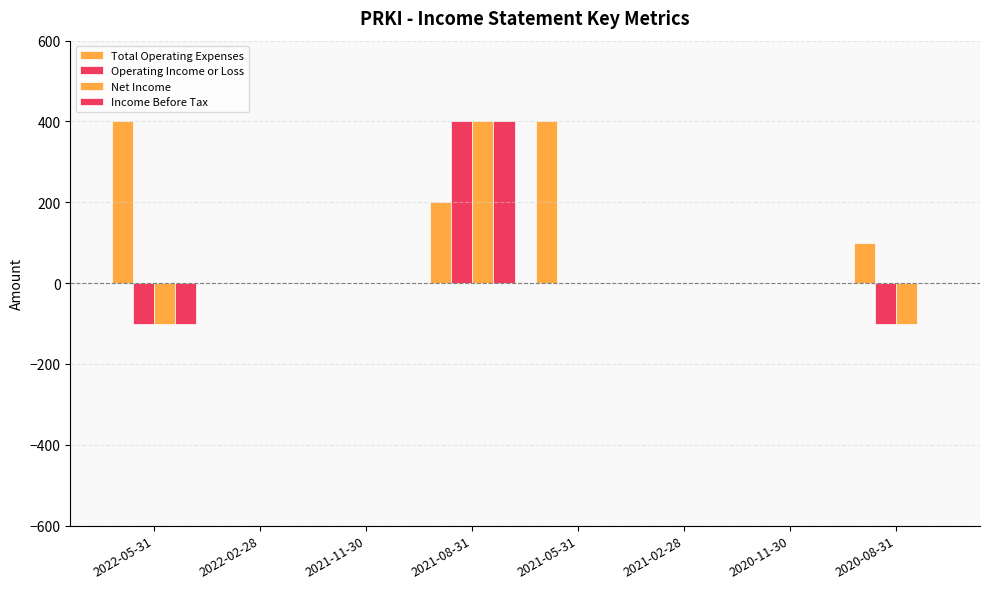

Reading left to right, list all the values displayed in this chart.

Total Operating Expenses: 2022-05-31=400	2022-02-28=0	2021-11-30=0	2021-08-31=200	2021-05-31=400	2021-02-28=0	2020-11-30=0	2020-08-31=100
Operating Income or Loss: 2022-05-31=-100	2022-02-28=0	2021-11-30=0	2021-08-31=400	2021-05-31=0	2021-02-28=0	2020-11-30=0	2020-08-31=-100
Net Income: 2022-05-31=-100	2022-02-28=0	2021-11-30=0	2021-08-31=400	2021-05-31=0	2021-02-28=0	2020-11-30=0	2020-08-31=-100
Income Before Tax: 2022-05-31=-100	2022-02-28=0	2021-11-30=0	2021-08-31=400	2021-05-31=0	2021-02-28=0	2020-11-30=0	2020-08-31=0